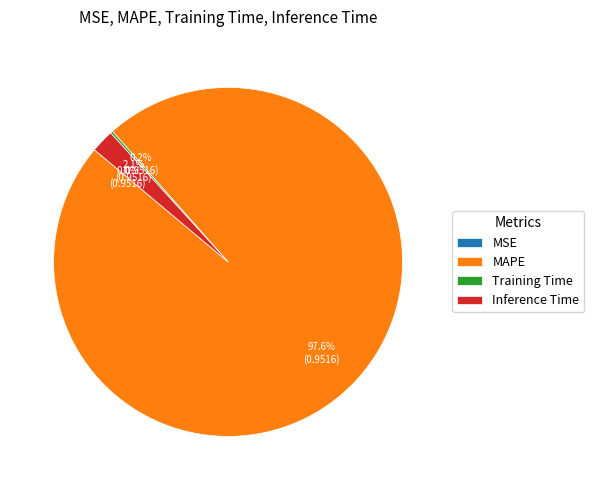

Which slice is the largest?

MAPE